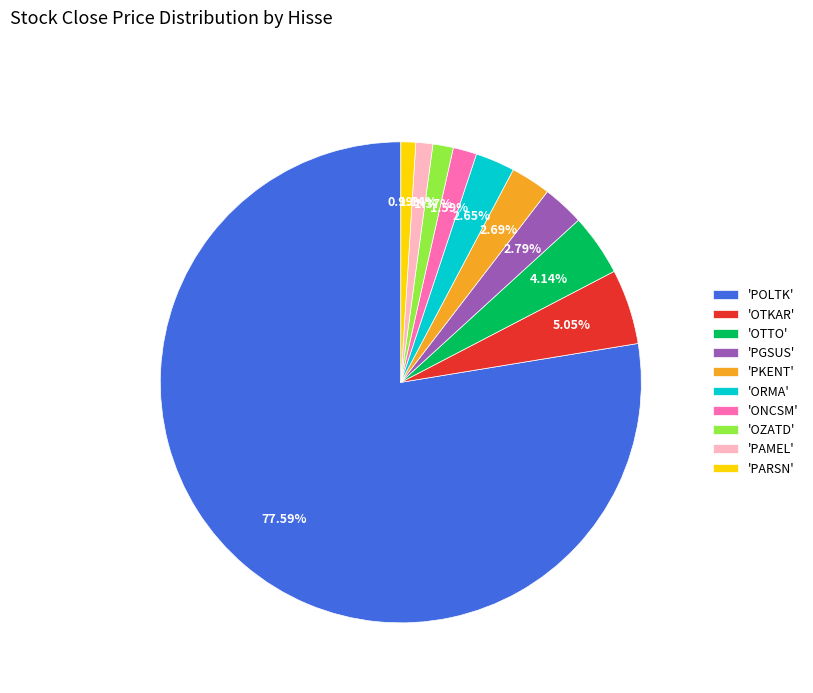

Is there any slice that represents more than half of the pie?

Yes